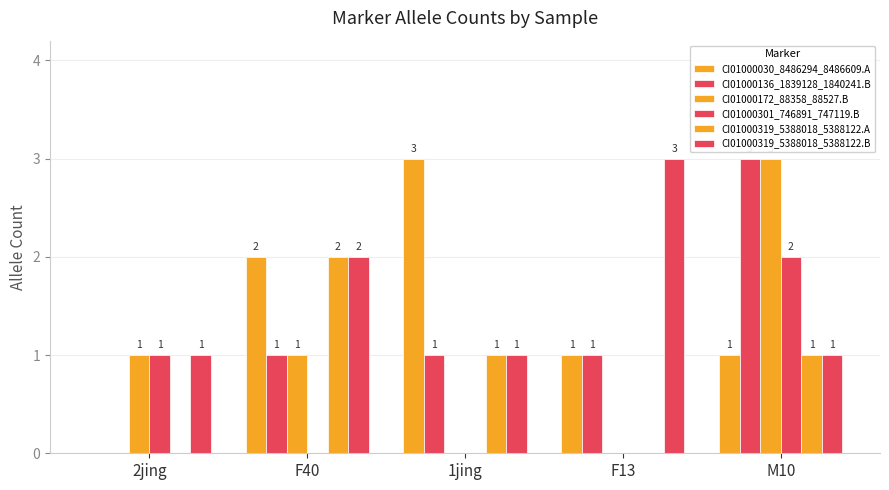

List the labels in order of CI01000030_8486294_8486609.A value, largest first.

1jing, F40, F13, M10, 2jing